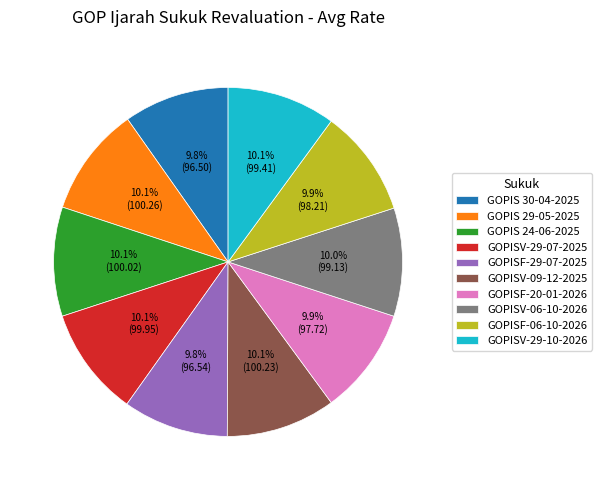

True or false: GOPISF-29-07-2025 accounts for 10% of the total.

True